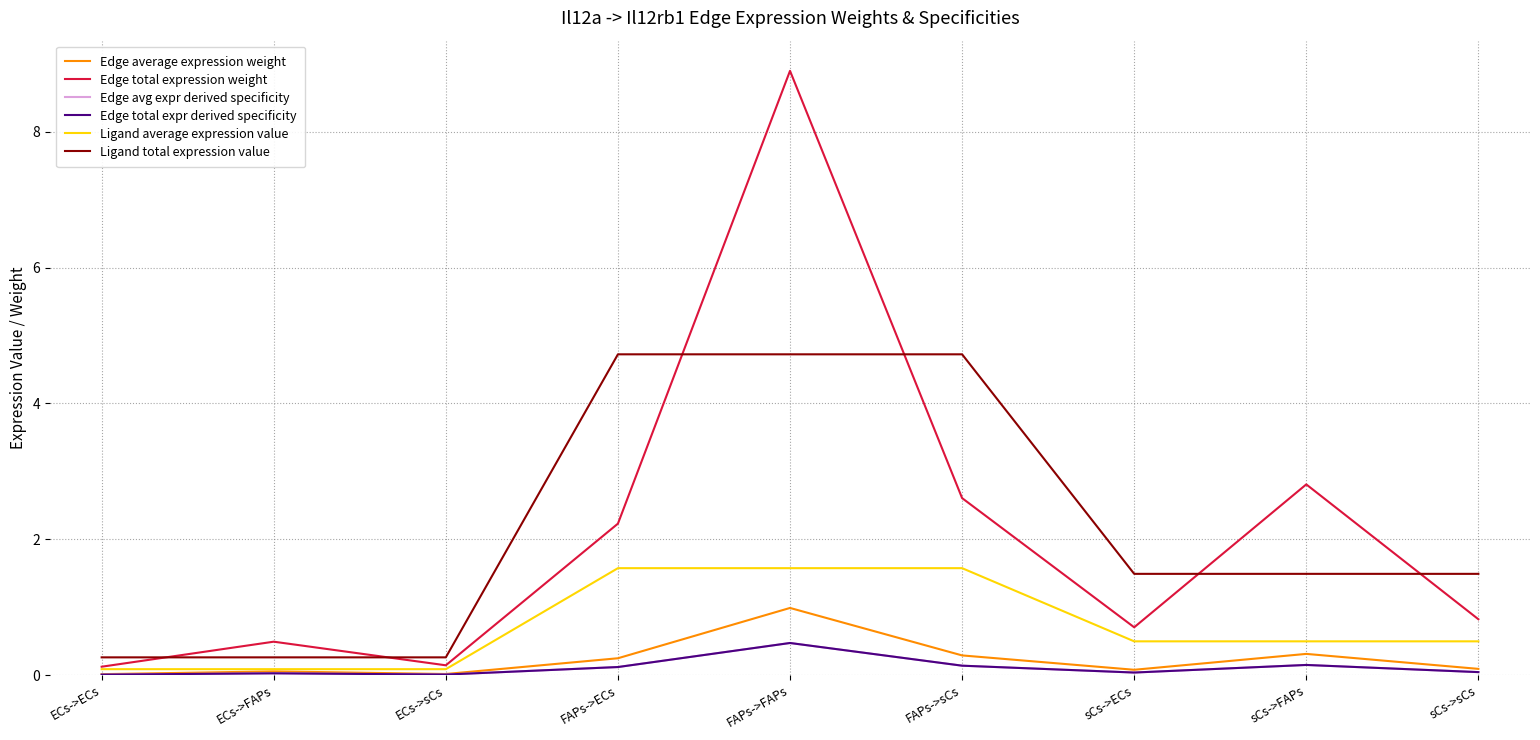

True or false: Ligand total expression value and Edge avg expr derived specificity intersect in this chart.

False